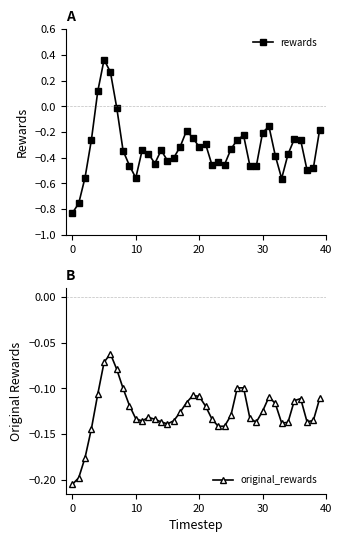

In original_rewards, how many points are lower than both neighbors (excluding endpoints)?

6